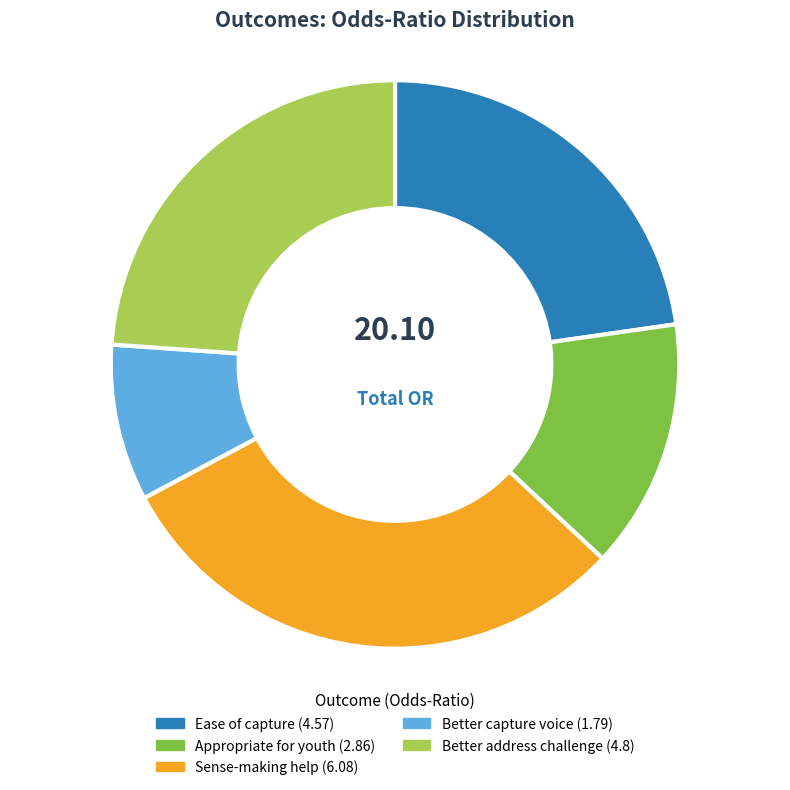

What is the smallest slice in the pie chart?

Better capture voice